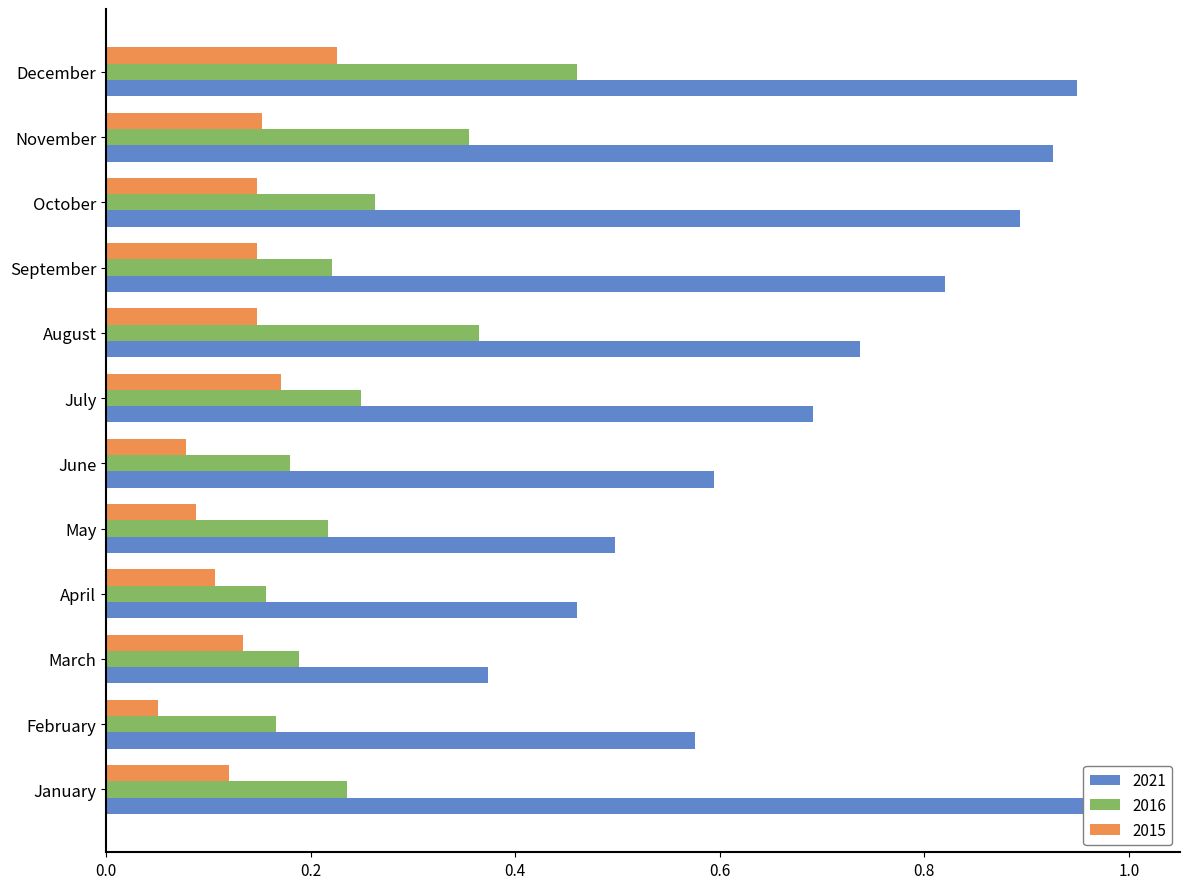

Reading right to left, transcribe all the data shown in this chart.

2021: 0.9	0.9	0.9	0.8	0.7	0.7	0.6	0.5	0.5	0.4	0.6	1.0
2016: 0.5	0.4	0.3	0.2	0.4	0.2	0.2	0.2	0.2	0.2	0.2	0.2
2015: 0.2	0.2	0.1	0.1	0.1	0.2	0.1	0.1	0.1	0.1	0.1	0.1